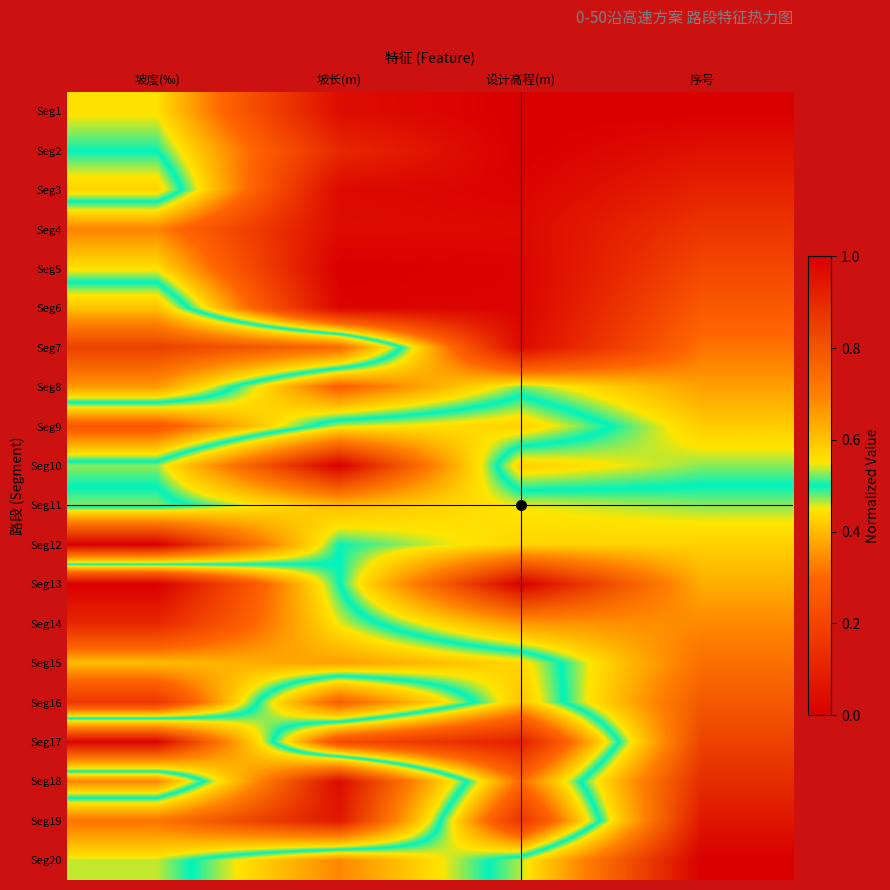

At which category does the chart reach its minimum across all series?

设计高程(m)